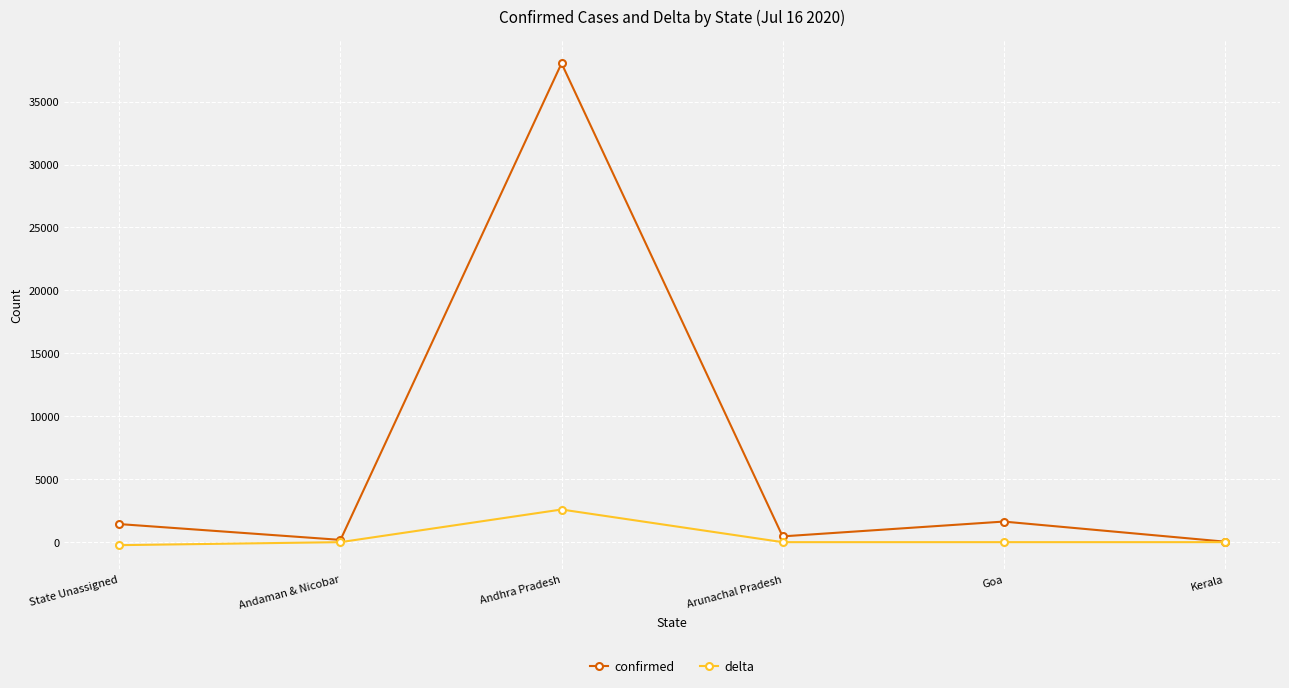

What is the label of the 5th point from the left?

Goa